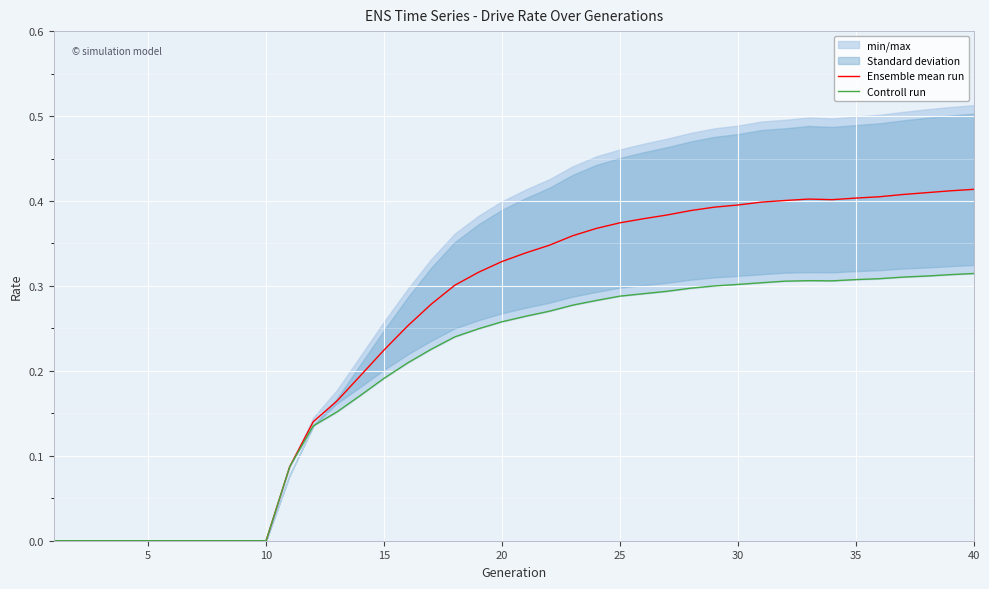

Is this an area chart (filled region under the line)?

No